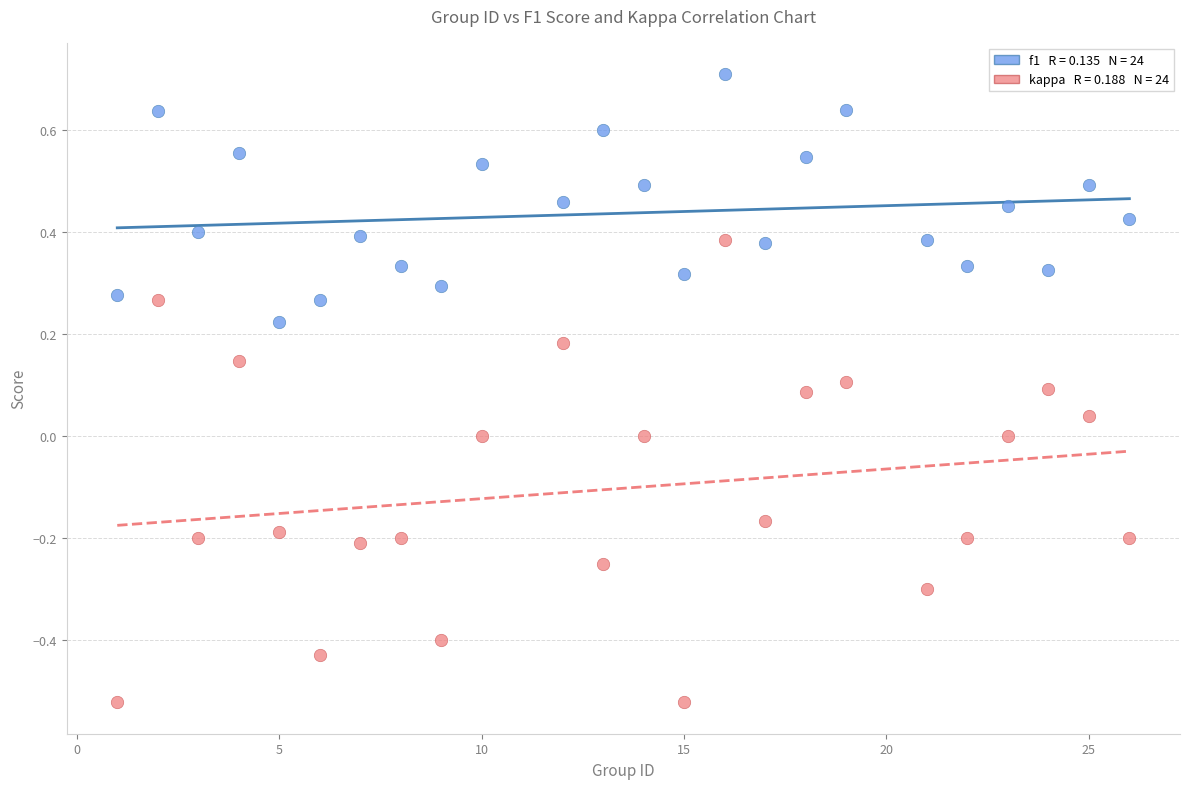

Across all data points, what is the range of X values (max minus min)?

25.0